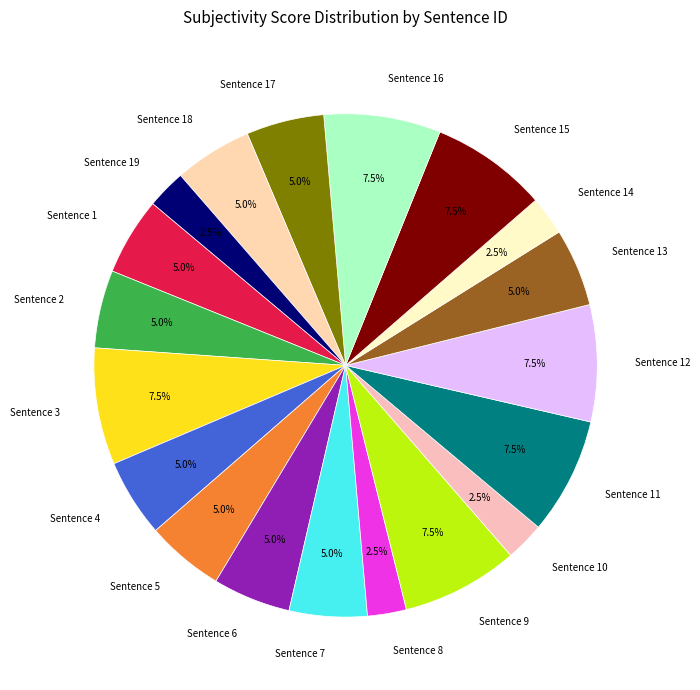

What is the ratio of the value at Sentence 4 to the value at Sentence 13?

1.0